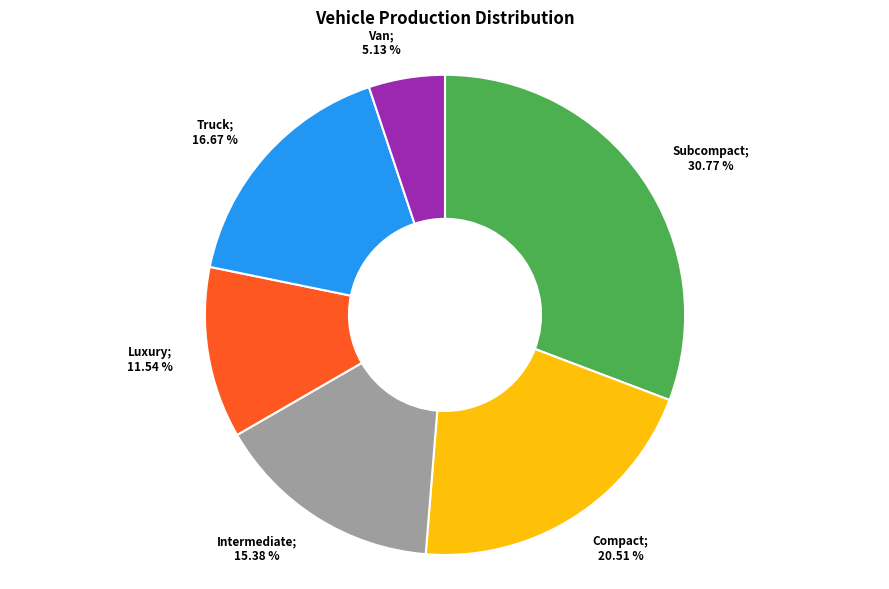

Is there any slice that represents more than half of the pie?

No